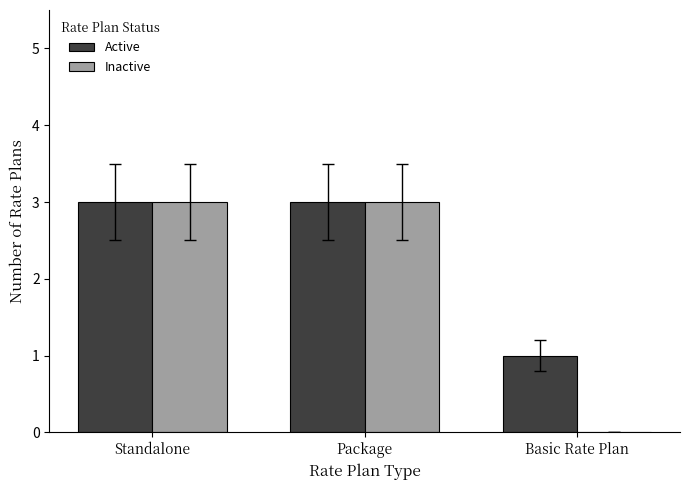

What are all the series names shown in the legend?

Active, Inactive